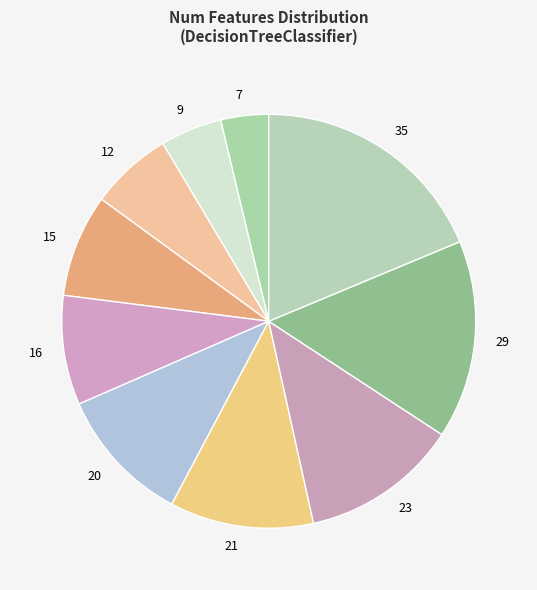

Which slice is the largest?

35